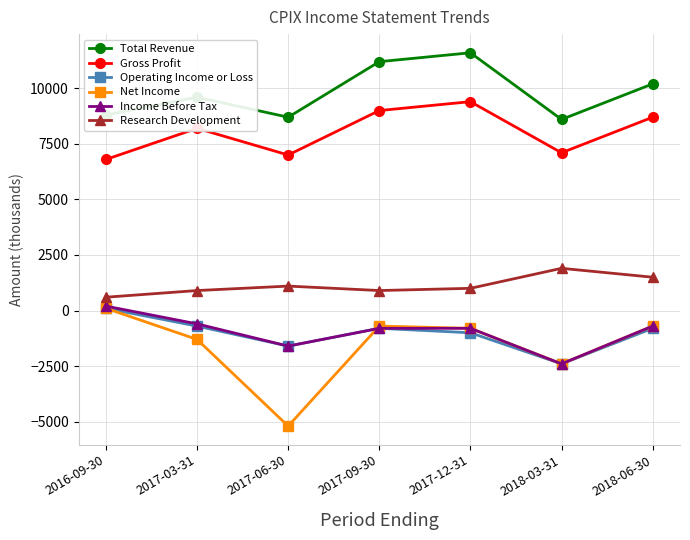

How many categories are shown in the chart?

7